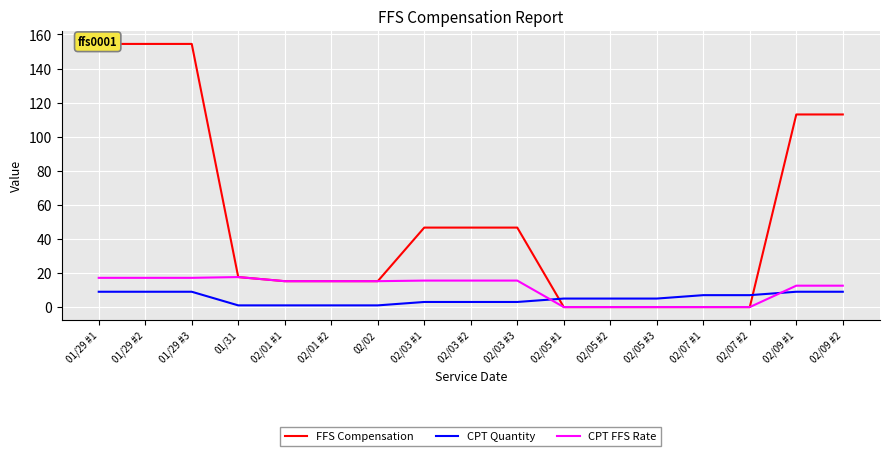

Count the CPT Quantity values in the range 3 to 9.

13